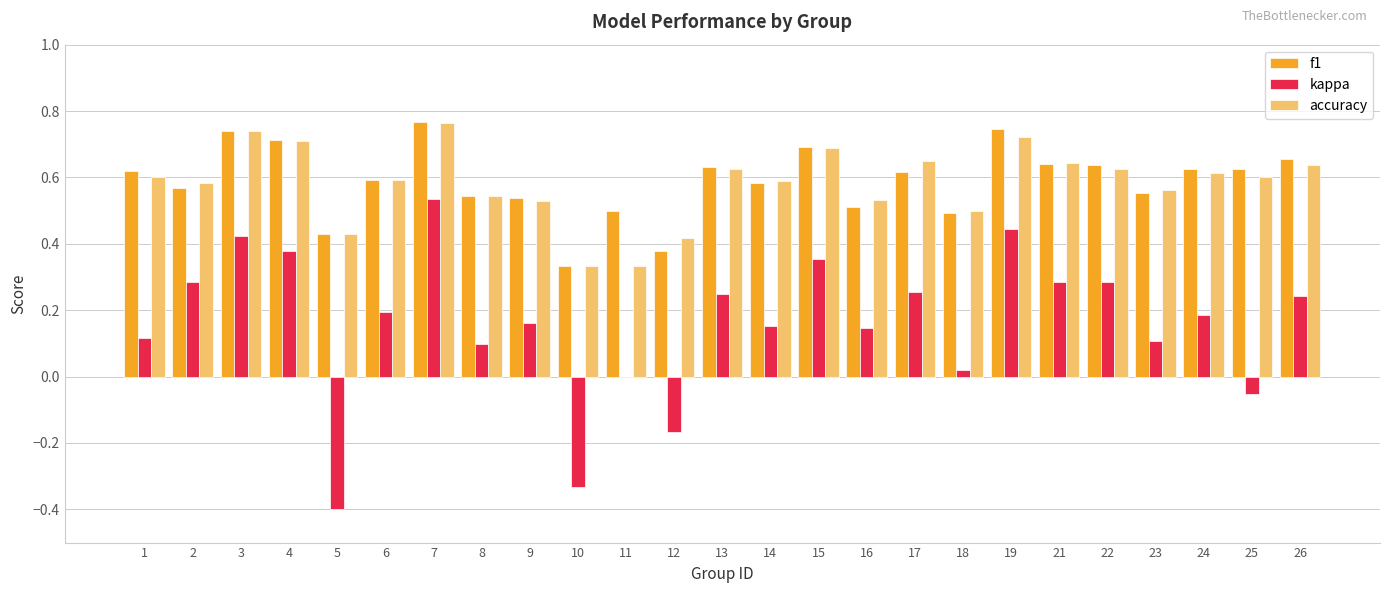

What is the sum of all accuracy values?

14.6